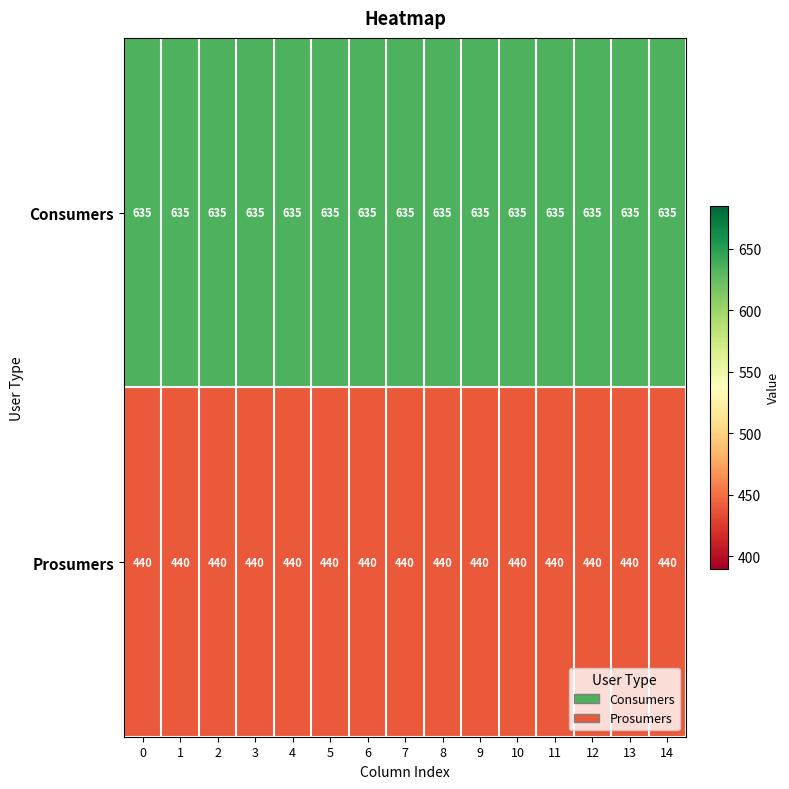

List the series in order of their overall mean, highest first.

Consumers, Prosumers